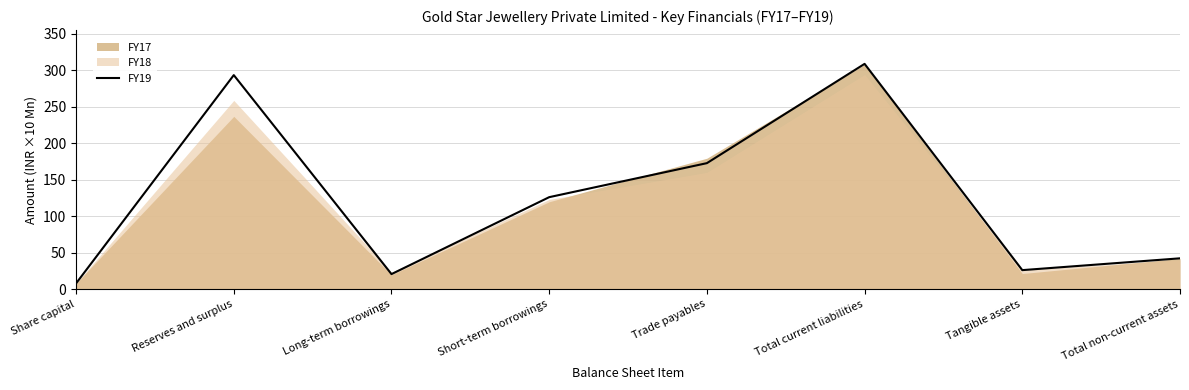

What is the maximum value for FY19?

308.9